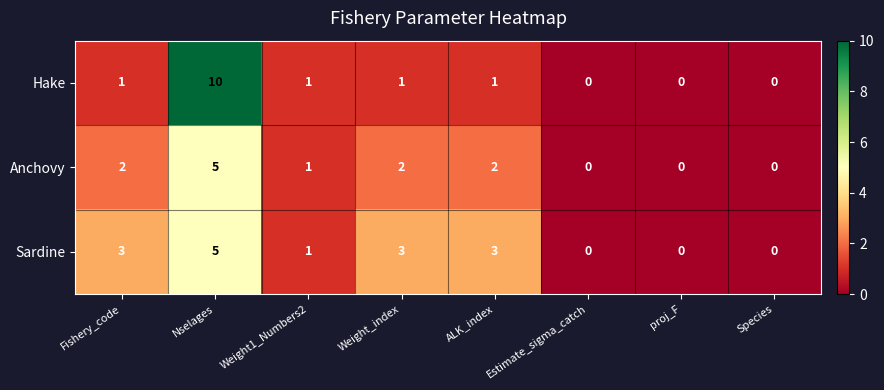

What is the sum of all Anchovy values?

12